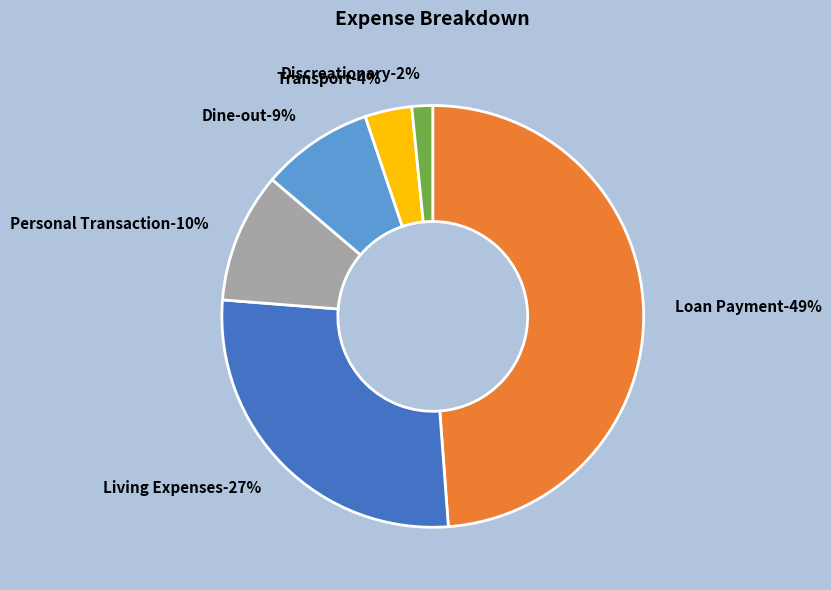

What percentage is the Transport slice, to the nearest percent?

4%